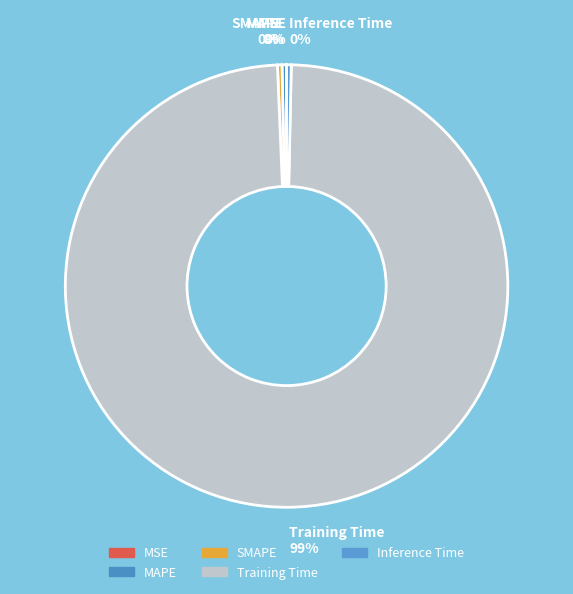

Is it true that SMAPE is 6% of the pie?

False